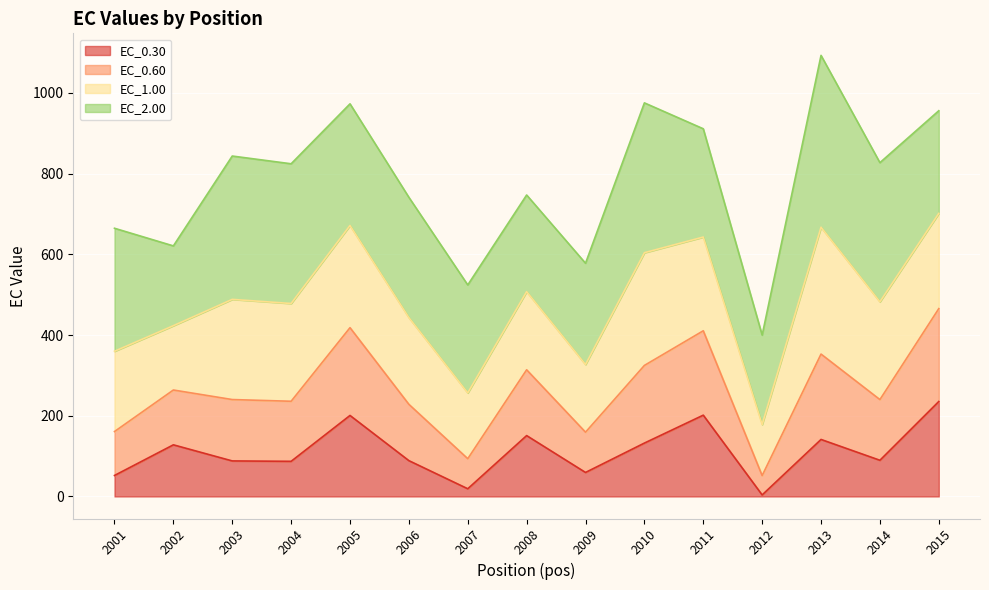

True or false: EC_0.30 and EC_0.60 intersect in this chart.

False